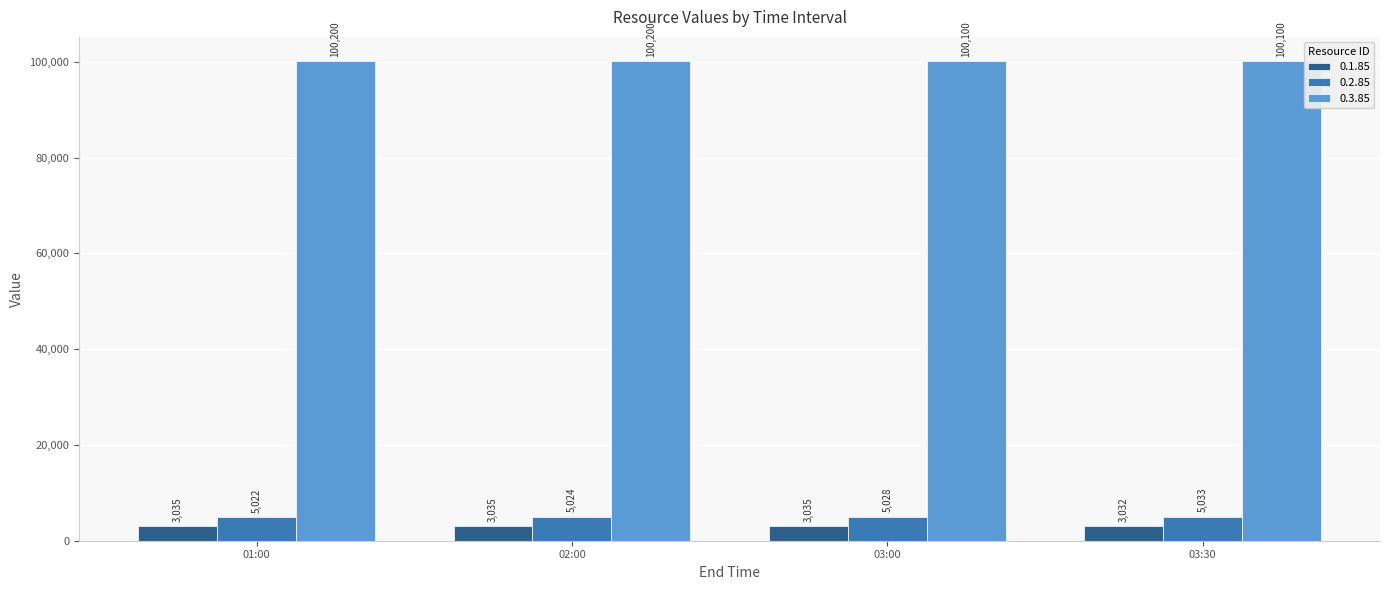

Where is 0.2.85 nearest to the value 5027?

03:00